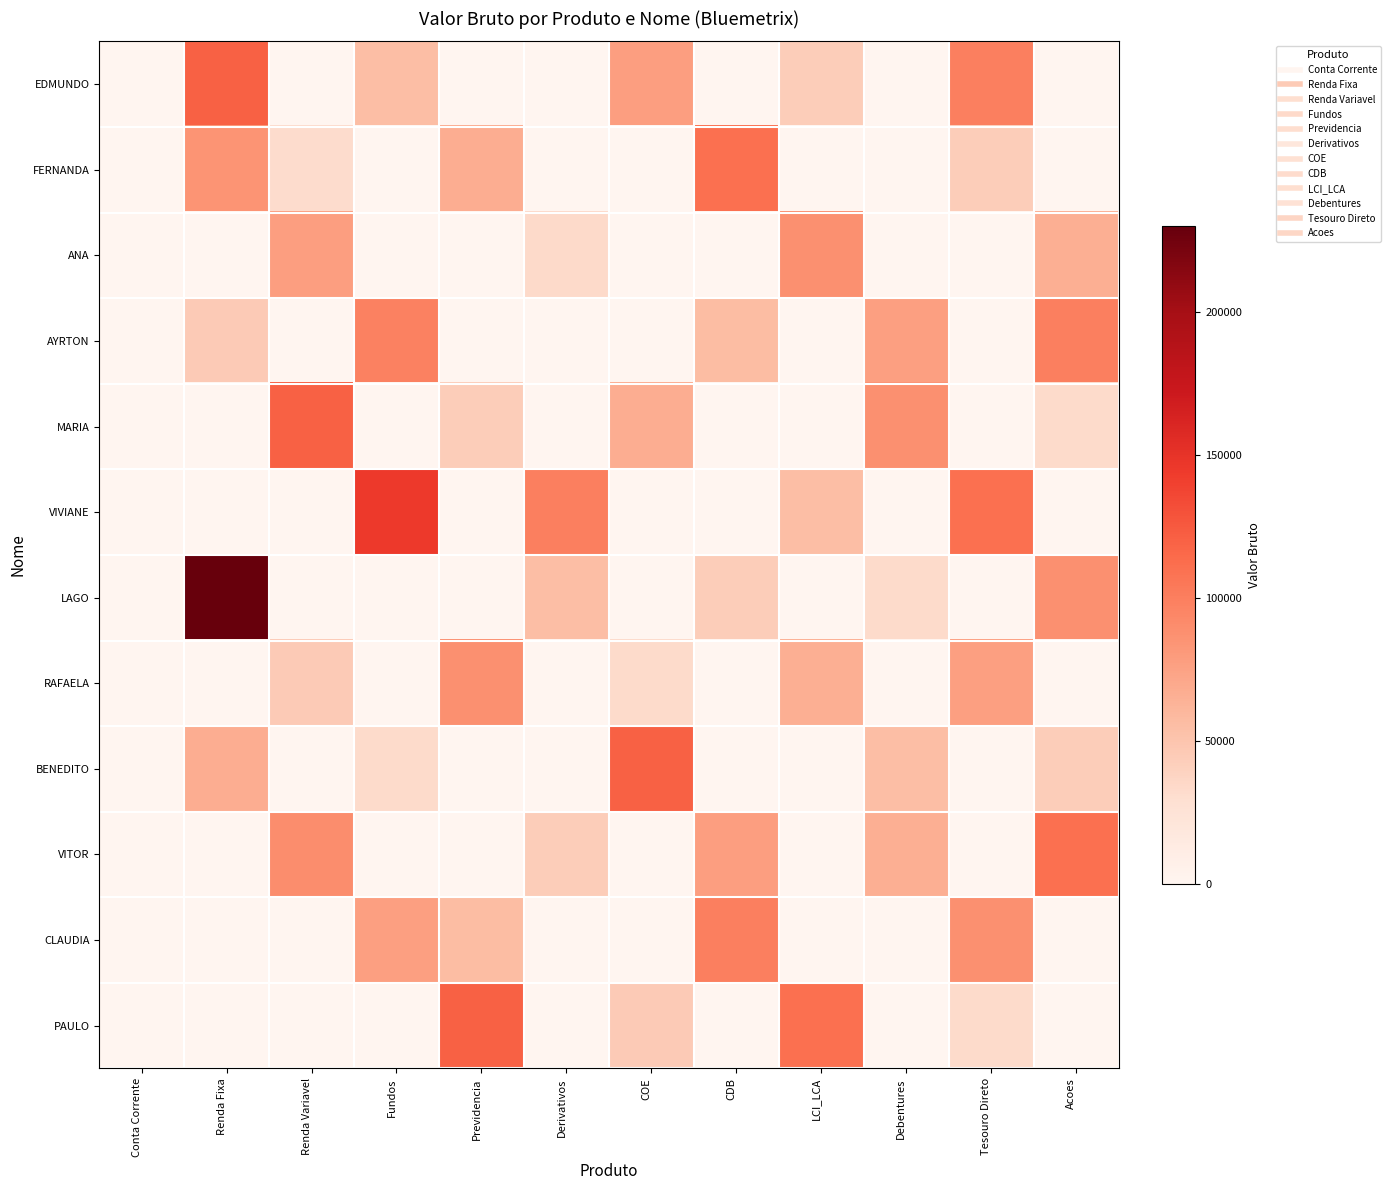

Count the number of categories in the chart.

12